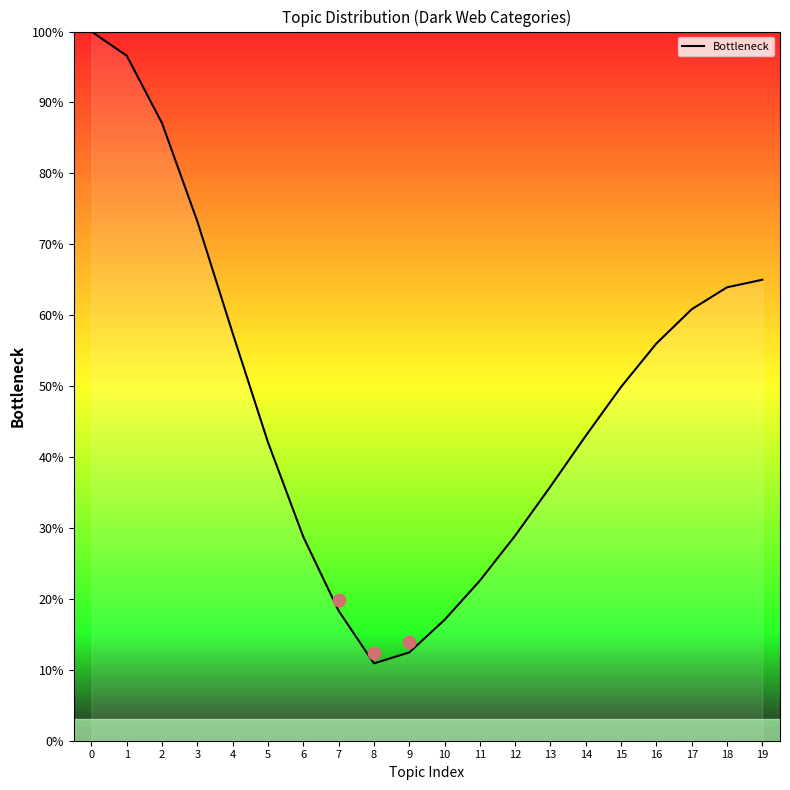

Which has a higher value, 4 or 9?

4